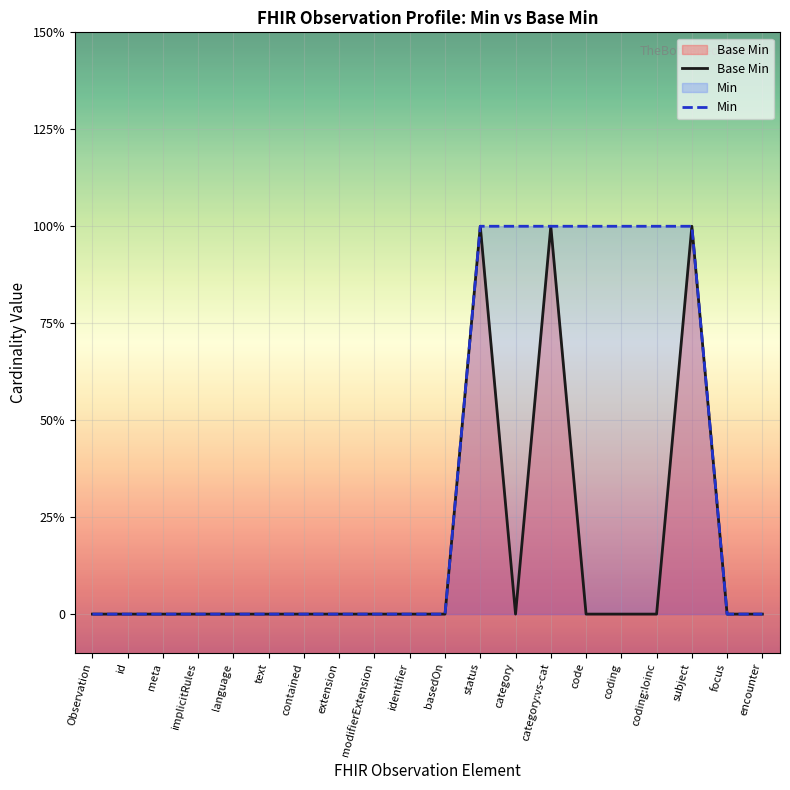

Rank the categories by Base Min value from lowest to highest.

Observation, id, meta, implicitRules, language, text, contained, extension, modifierExtension, identifier, basedOn, category, code, coding, coding:loinc, focus, encounter, status, category:vs-cat, subject